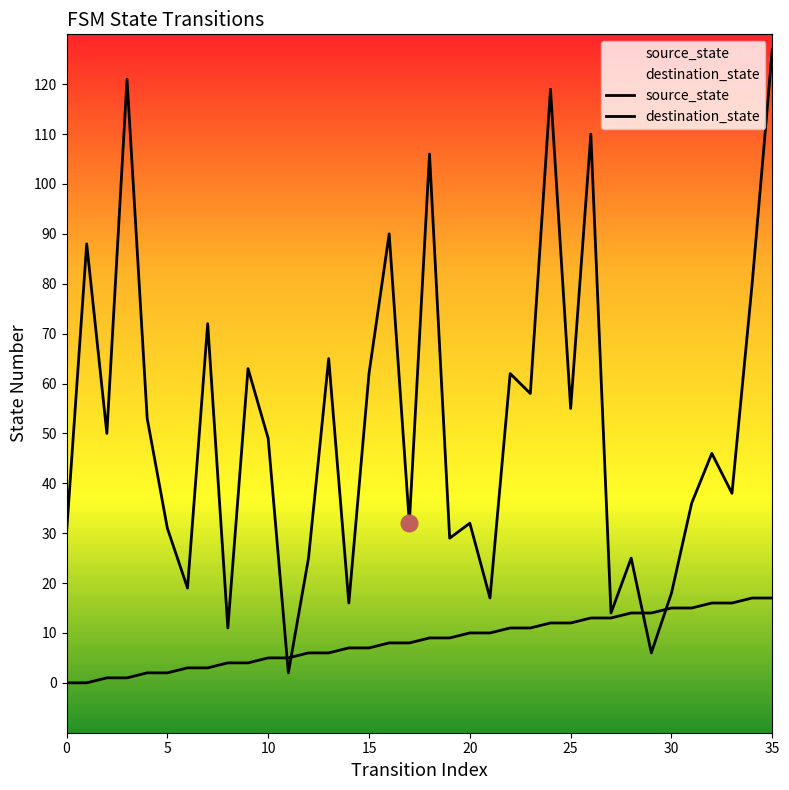

At which category is the sum across all series the highest?

35